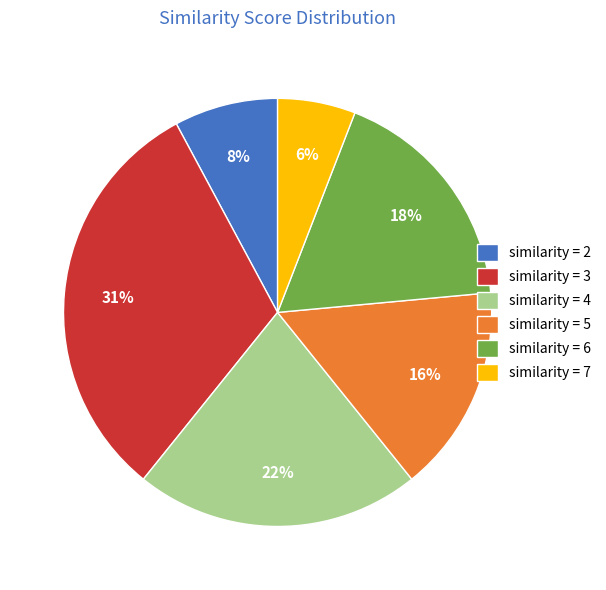

Which has a higher value, similarity = 5 or similarity = 2?

similarity = 5